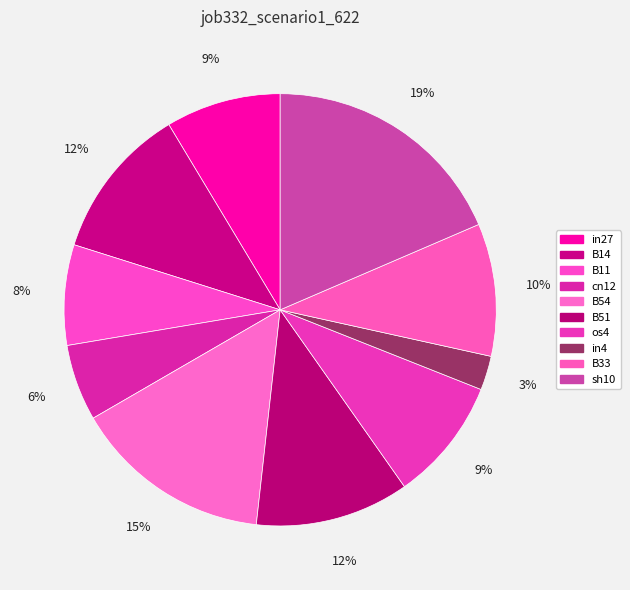

How many slices are in this pie chart?

10